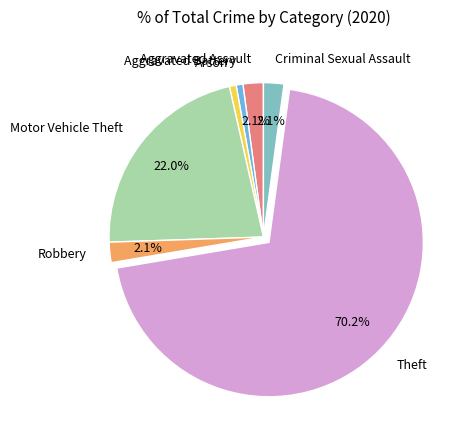

Combined, do Aggravated Battery and Theft account for over 50%?

Yes